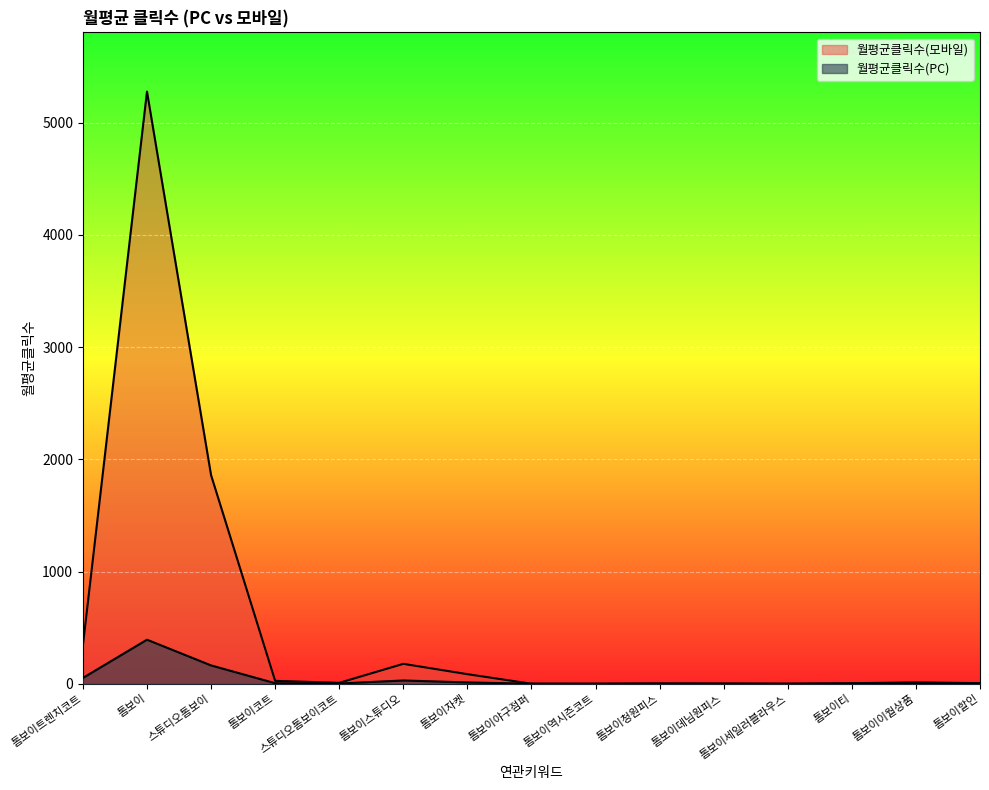

Rank the series at 톰보이세일러블라우스 from lowest to highest value.

월평균클릭수(모바일), 월평균클릭수(PC)